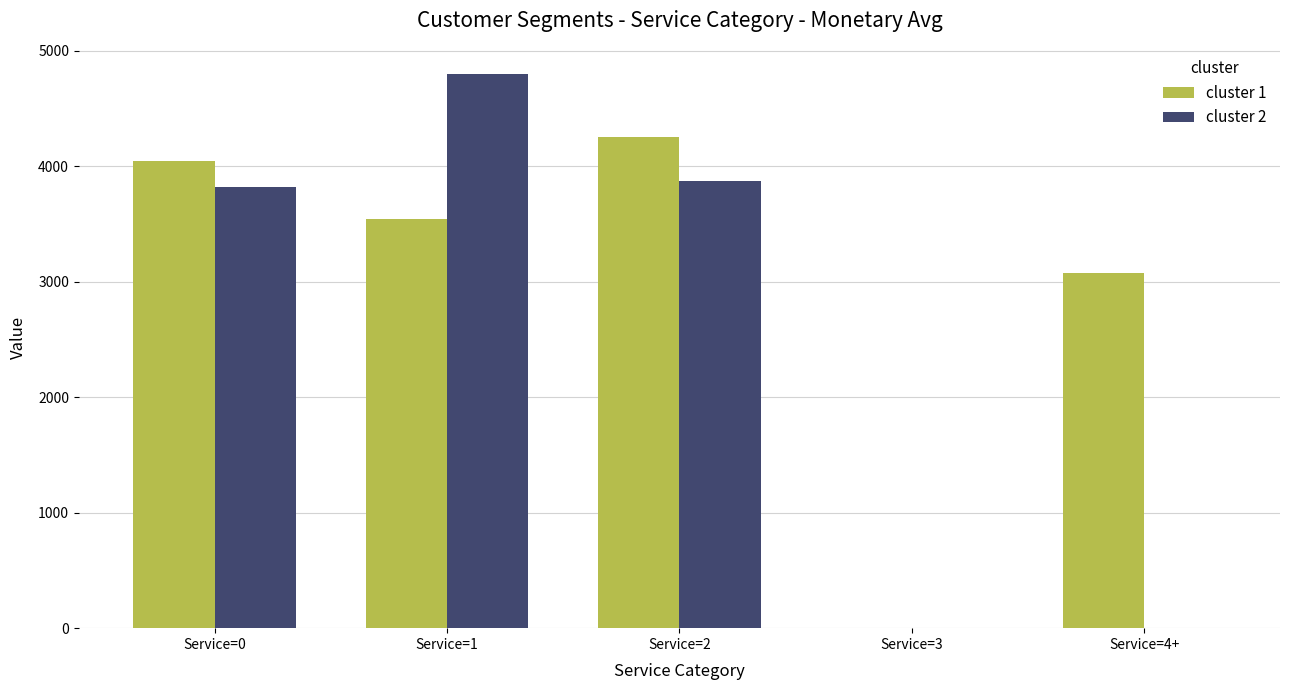

Is it true that cluster 1 equals 1564.9 at Service=0?

False